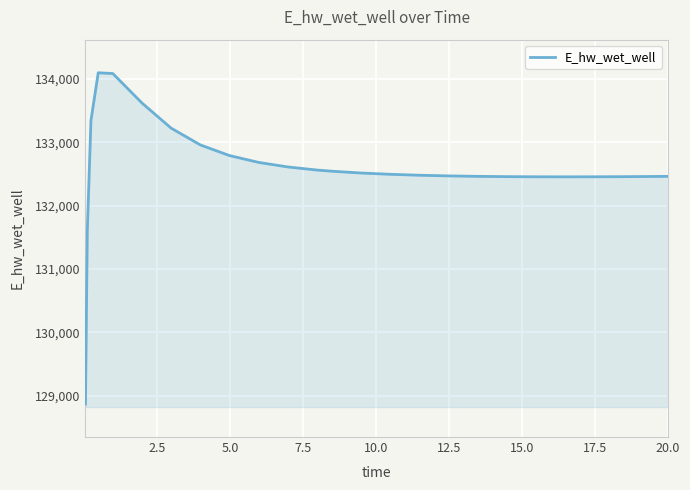

What is the smallest value displayed?

128872.5